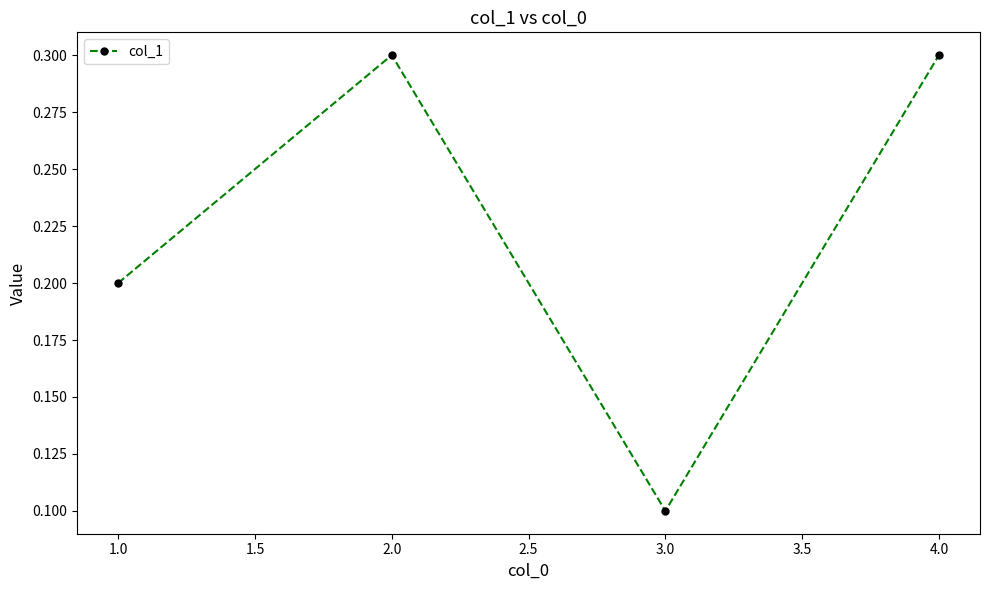

What is the smallest value displayed?

0.1